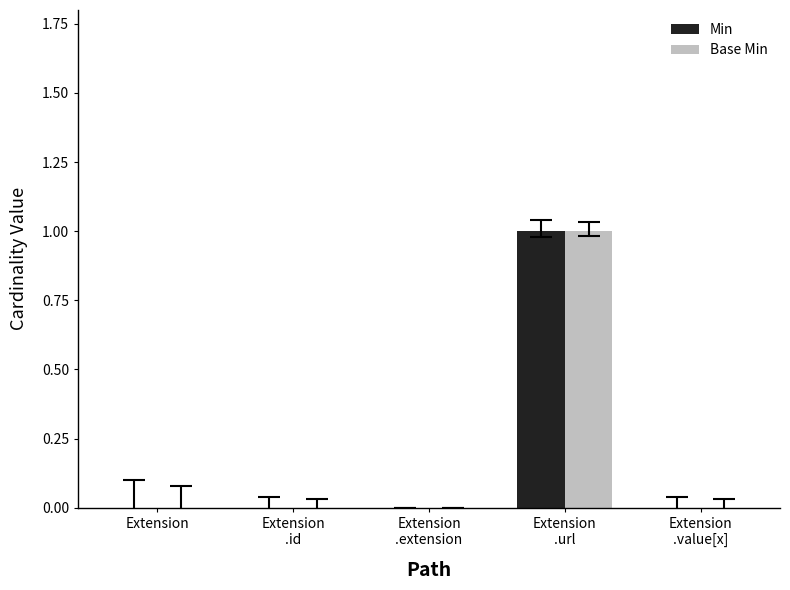

Reading left to right, what are all the values shown in this chart?

Min: 0	0	0	1	0
Base Min: 0	0	0	1	0